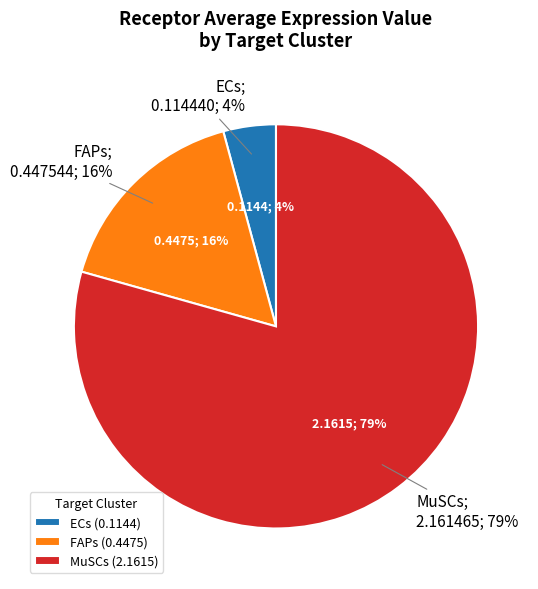

Do FAPs and MuSCs together represent more than half of the pie?

Yes